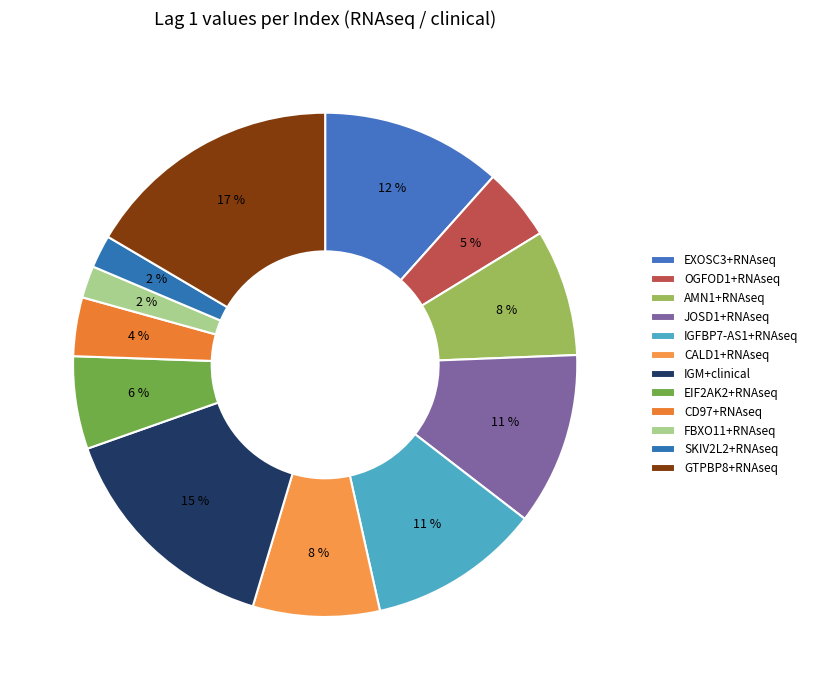

Does OGFOD1+RNAseq represent more than half of the total?

No